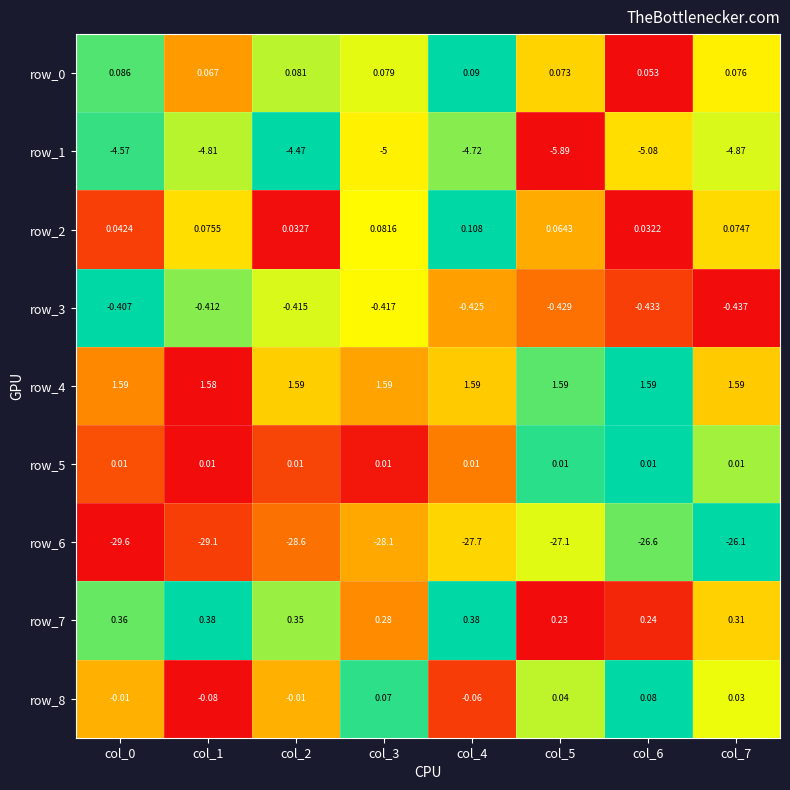

Is the value of row_2 at col_7 greater than the value of row_7 at col_7?

No